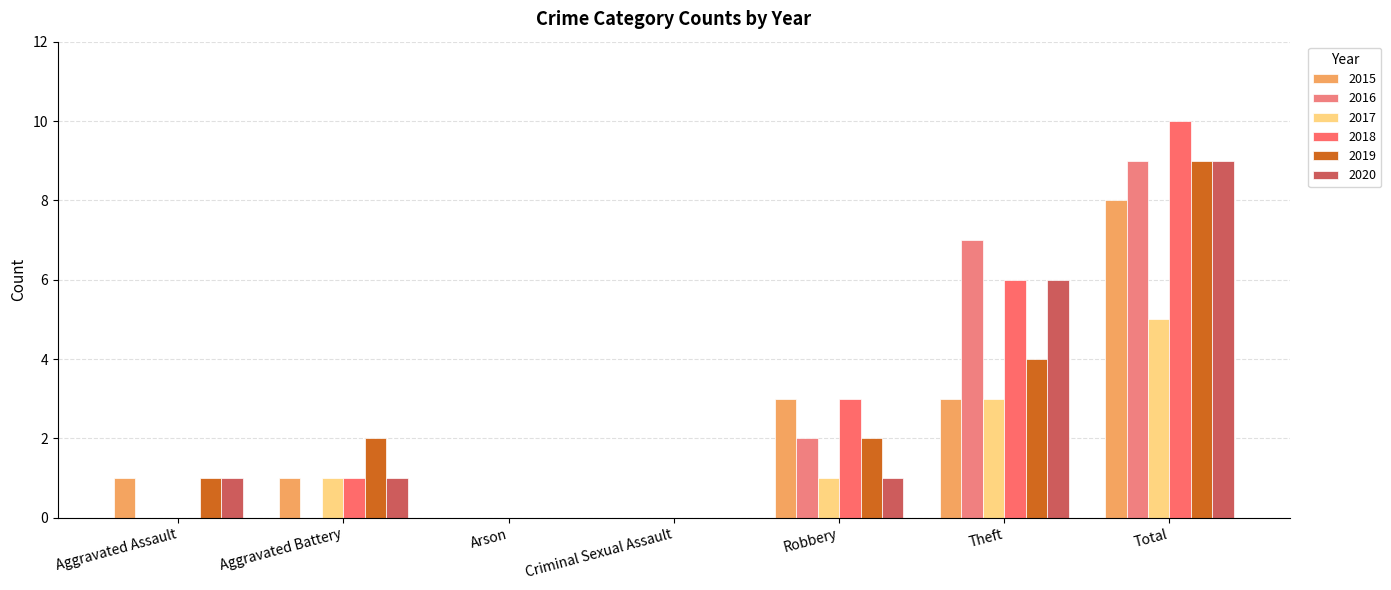

What is the value of the 2015 bar at the 2nd from the left?

1